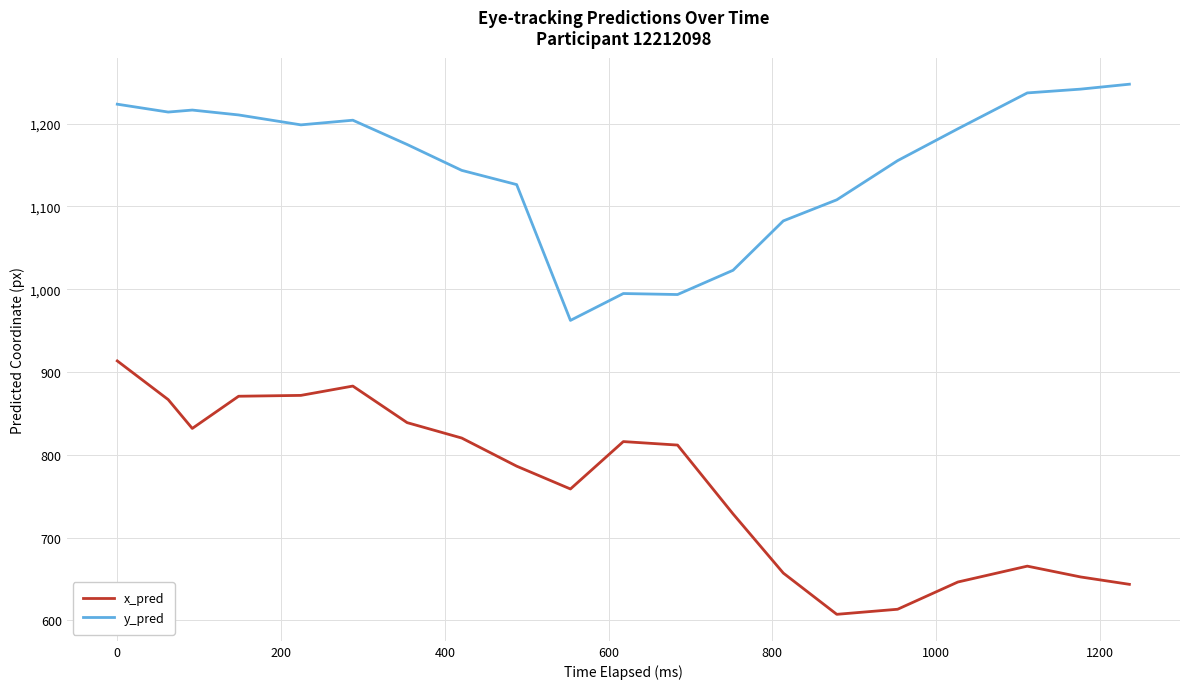

True or false: y_pred and x_pred intersect in this chart.

False